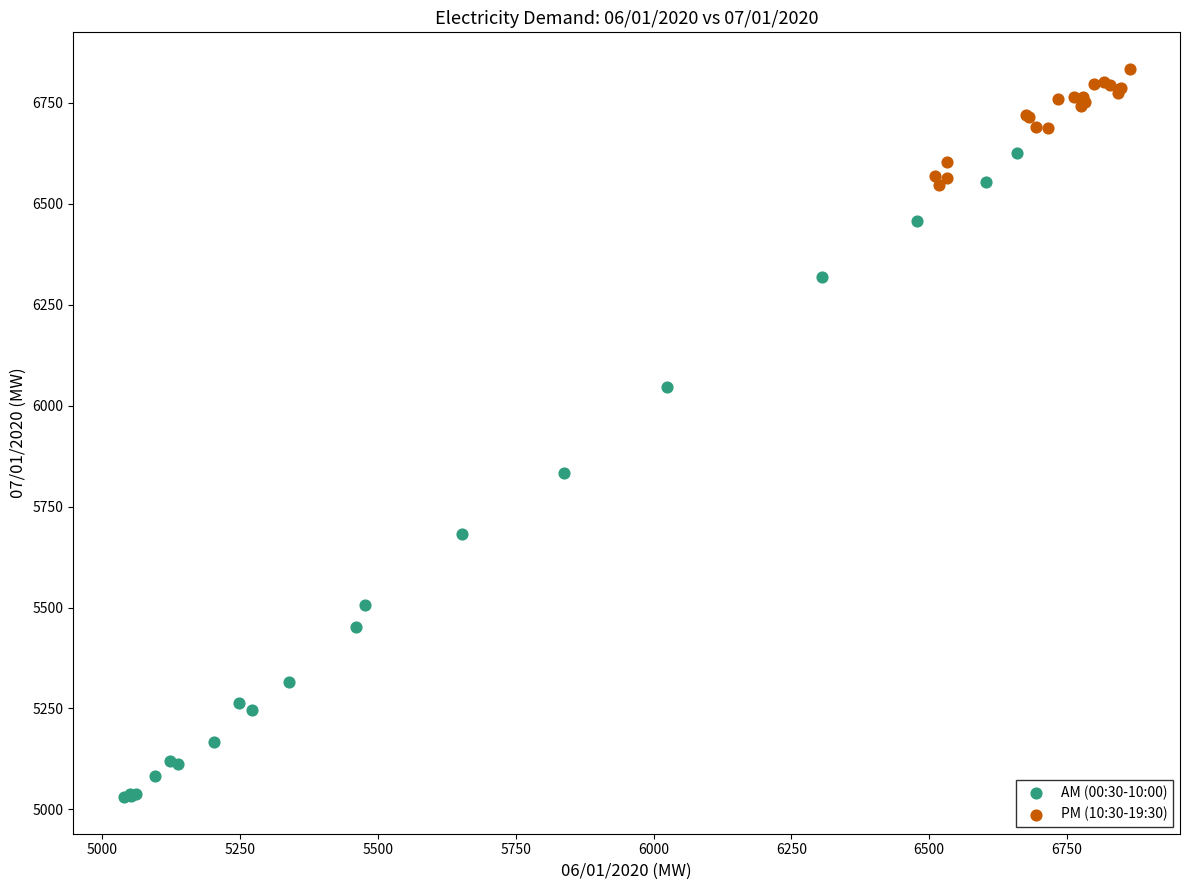

Which series reaches the minimum Y coordinate?

AM (00:30-10:00)